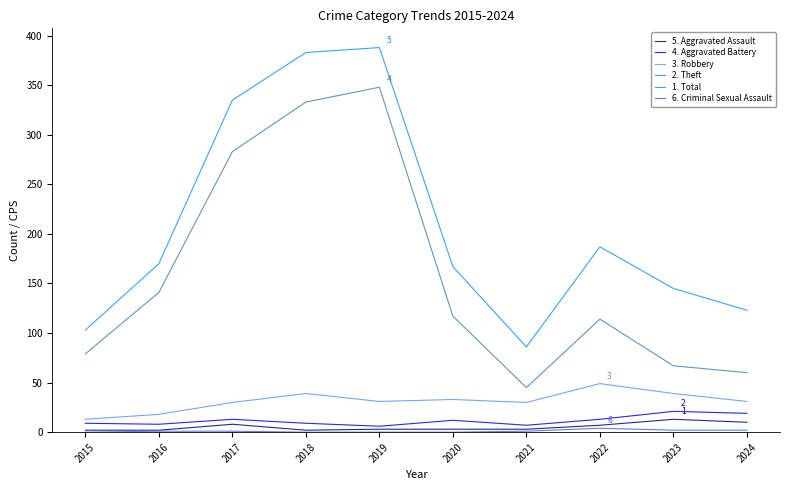

Which series has the largest total across all categories?

1. Total